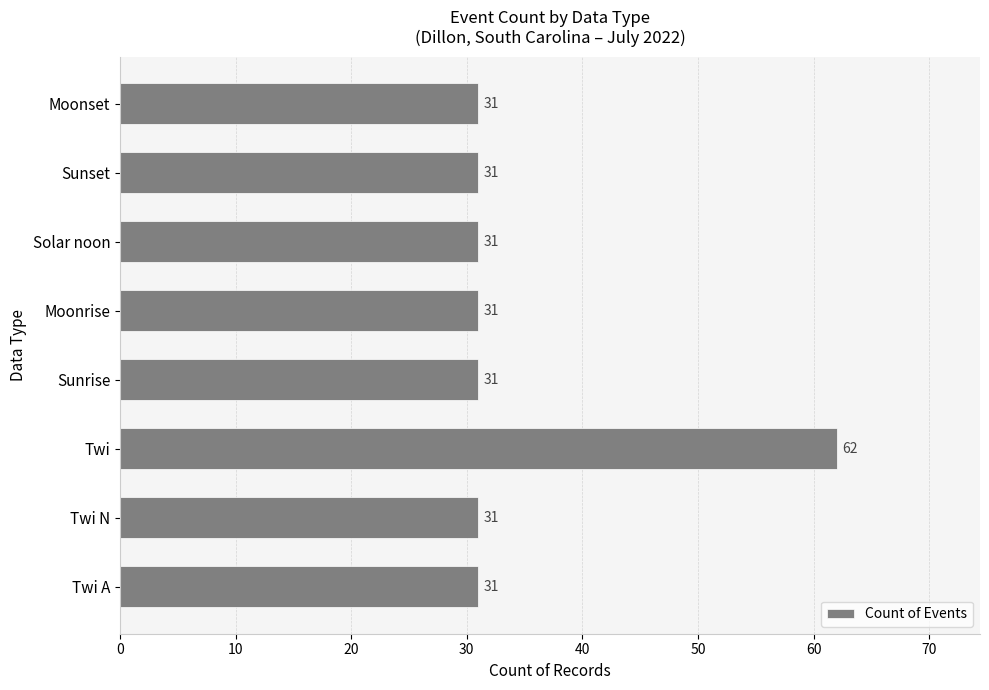

True or false: the data shows 31 at Sunset.

True